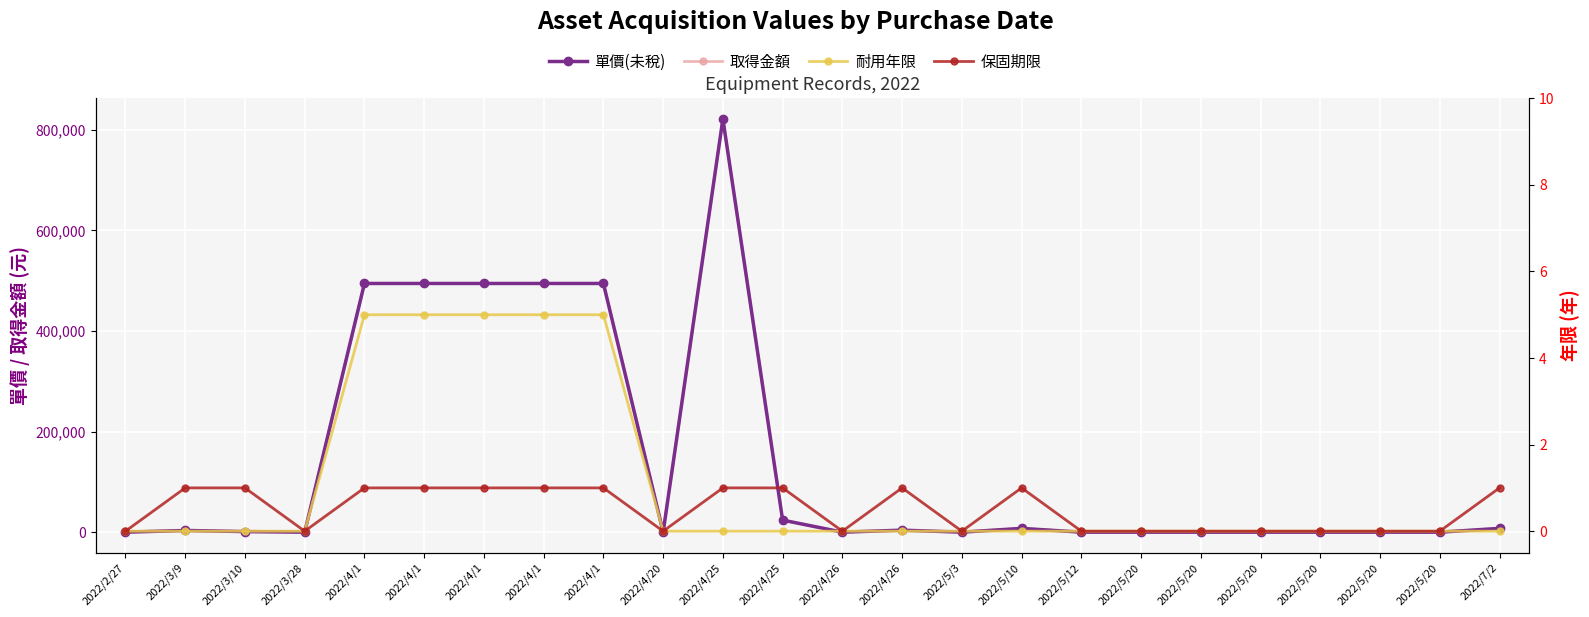

At which category does 保固期限 reach its first local valley?

2022/3/28